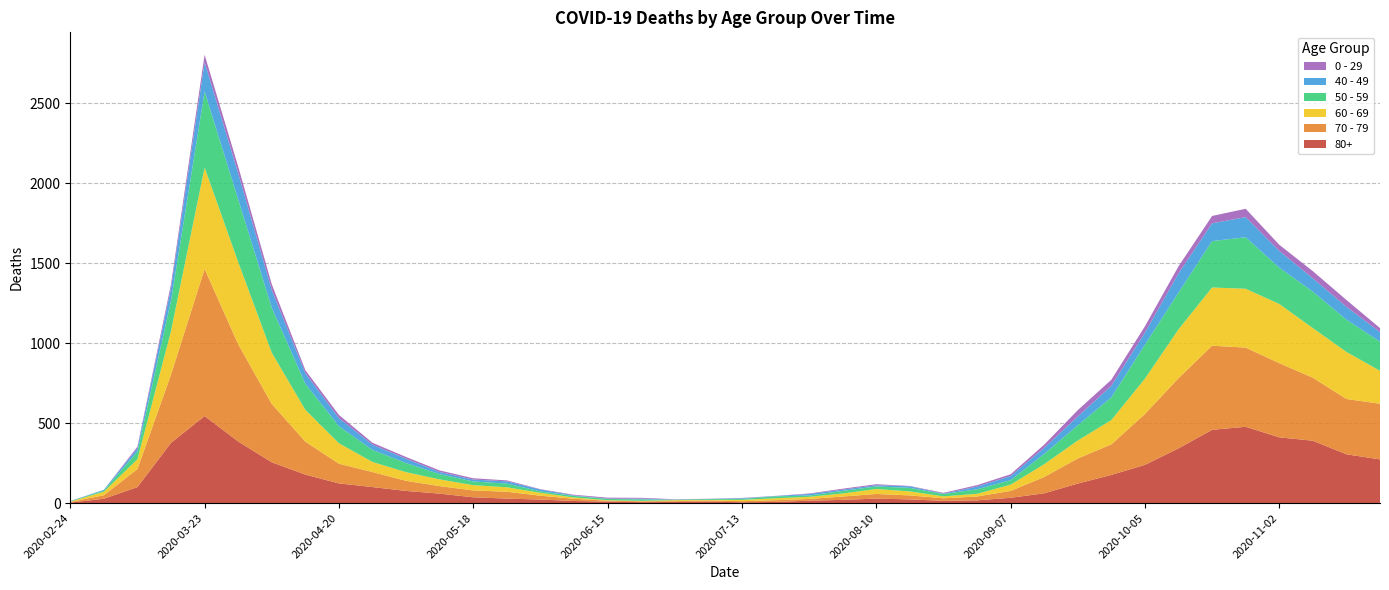

Reading left to right, list all the values displayed in this chart.

80+: 3	27	100	377	544	385	255	178	123	100	76	59	36	28	22	13	9	6	7	9	5	7	15	20	28	23	14	17	33	61	122	176	239	342	458	477	411	390	305	273
70 - 79: 4	22	113	427	920	608	365	206	123	94	63	47	43	43	24	14	6	5	5	8	7	11	11	21	29	25	16	24	43	102	157	191	318	439	526	495	464	394	346	348
60 - 69: 2	22	61	272	634	514	320	199	128	63	54	42	33	28	18	8	3	3	6	3	8	12	13	19	31	25	12	17	39	80	112	152	221	305	364	368	370	310	294	206
50 - 59: 3	7	48	190	475	392	281	163	106	75	57	33	23	23	9	10	8	9	3	5	6	12	8	16	16	22	15	28	28	64	95	142	212	230	290	322	227	228	202	182
40 - 49: 0	5	21	79	183	163	111	66	51	33	27	13	12	14	12	3	2	5	1	1	4	2	10	8	8	10	2	17	26	38	55	72	76	120	111	126	105	83	80	60
0 - 29: 1	0	10	25	47	42	36	19	20	12	11	10	8	6	2	4	6	5	2	1	2	1	3	6	6	2	5	9	11	20	40	38	39	44	46	52	38	45	43	25